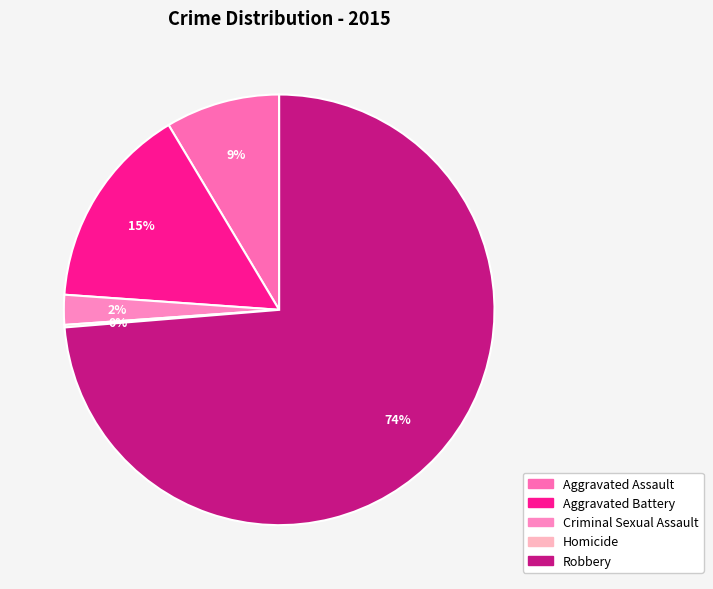

To the nearest percent, what is the combined percentage of Aggravated Assault and Homicide?

9%